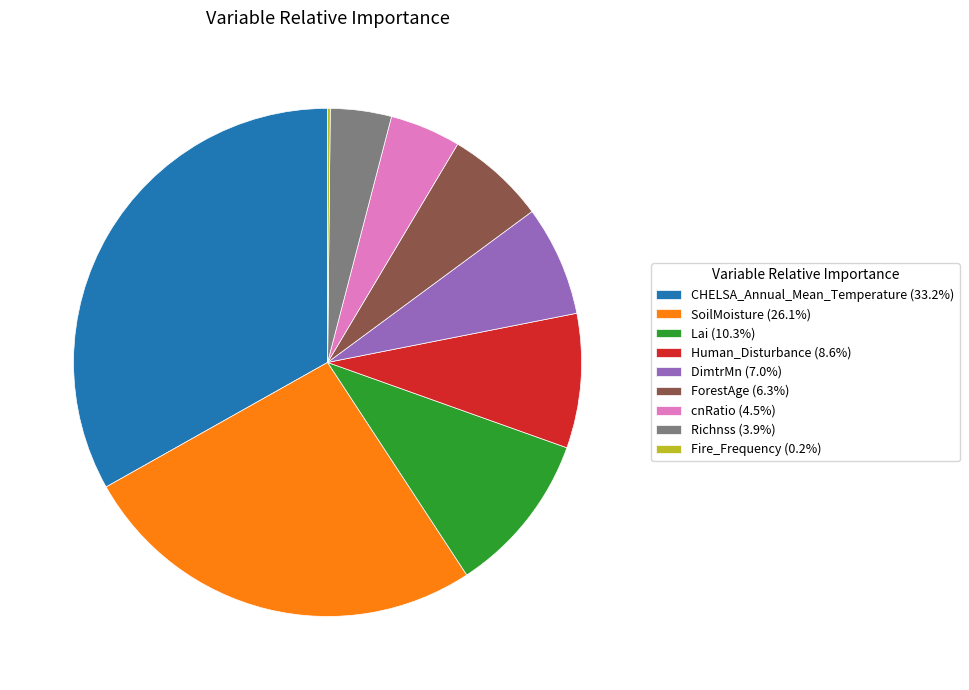

Does Richnss (3.9%) represent more than half of the total?

No